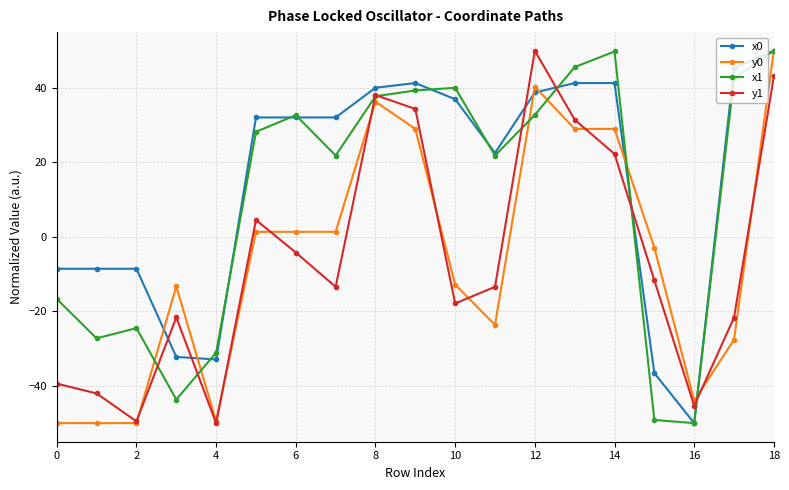

At how many categories does at least one series exceed 25?

11